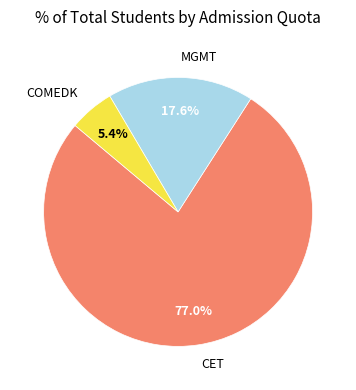

To the nearest percent, what portion does COMEDK represent?

5%